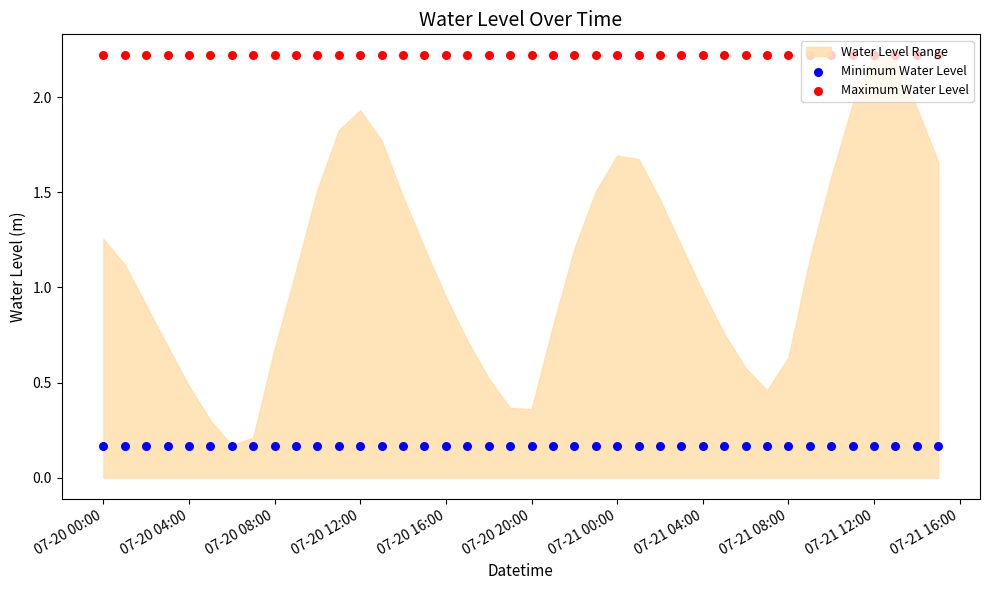

At how many categories does at least one series exceed 0?

40